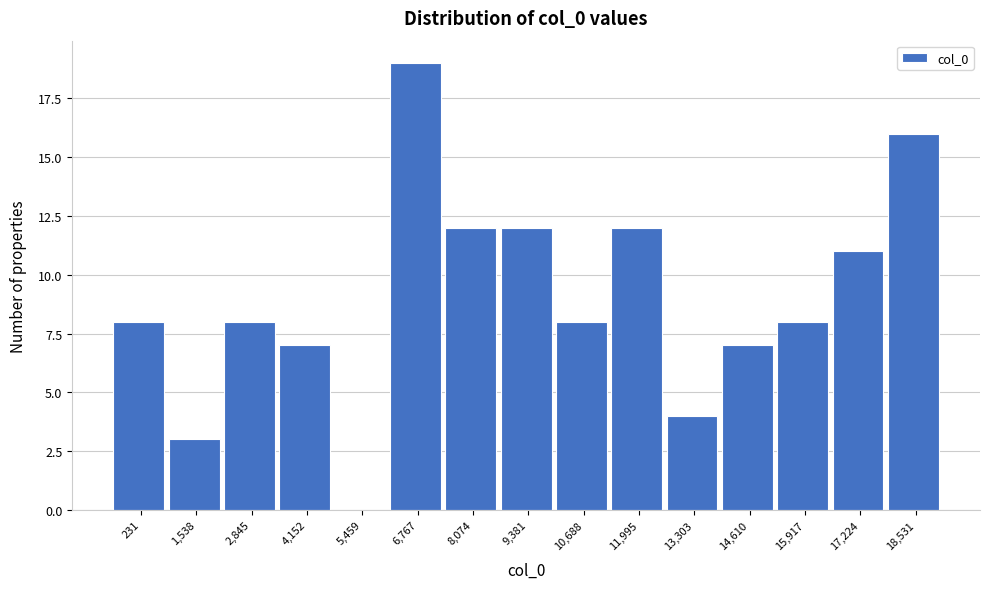

Reading right to left, what are all the values shown in this chart?

18,531=16	17,224=11	15,917=8	14,610=7	13,303=4	11,995=12	10,688=8	9,381=12	8,074=12	6,767=19	5,459=0	4,152=7	2,845=8	1,538=3	231=8